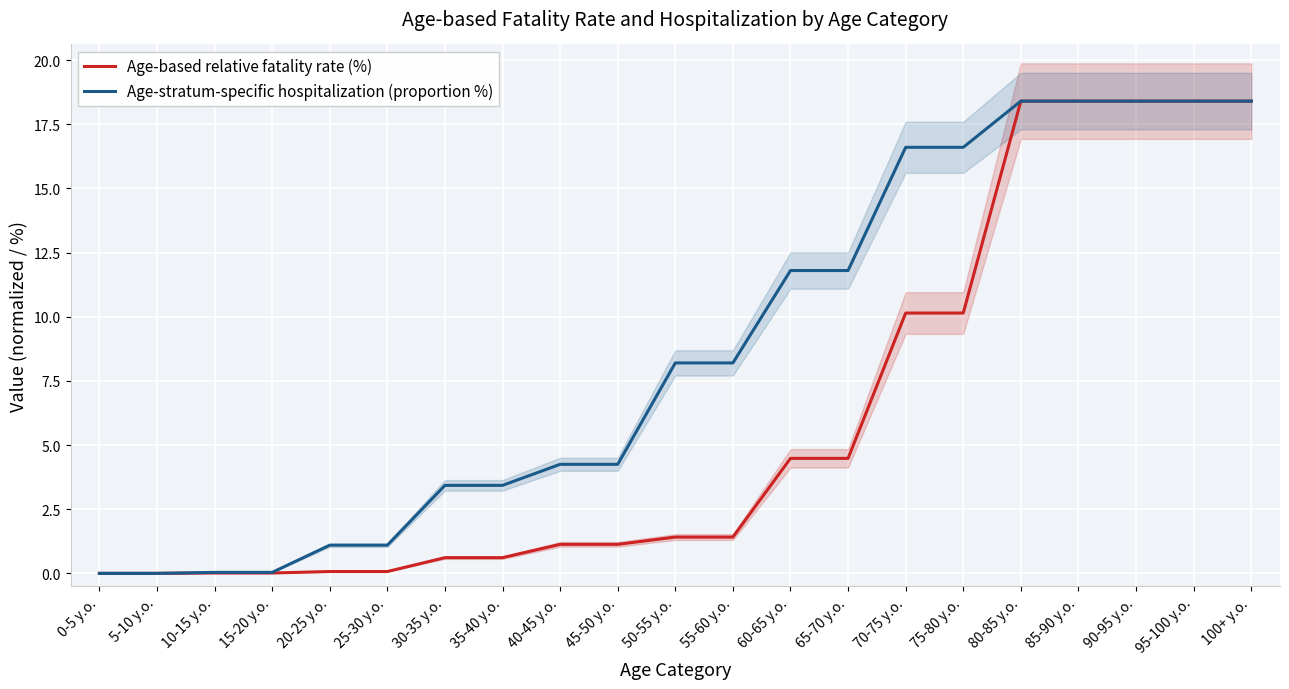

Reading right to left, transcribe all the data shown in this chart.

Age-based relative fatality rate (%): 18.4	18.4	18.4	18.4	18.4	10.1	10.1	4.5	4.5	1.4	1.4	1.1	1.1	0.6	0.6	0.1	0.1	0.0	0.0	0.0	0.0
Age-stratum-specific hospitalization (proportion %): 18.4	18.4	18.4	18.4	18.4	16.6	16.6	11.8	11.8	8.2	8.2	4.2	4.2	3.4	3.4	1.1	1.1	0.0	0.0	0.0	0.0